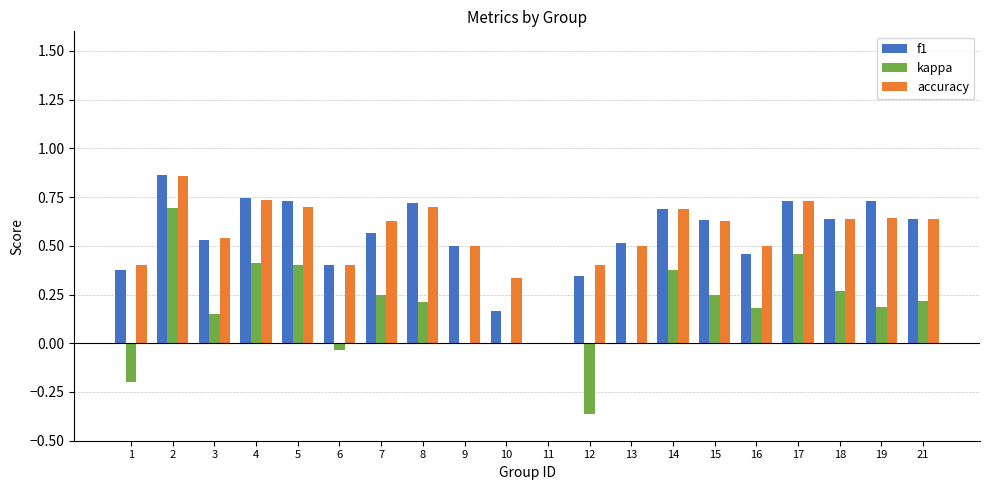

Is the value of accuracy at 18 greater than the value of f1 at 19?

No